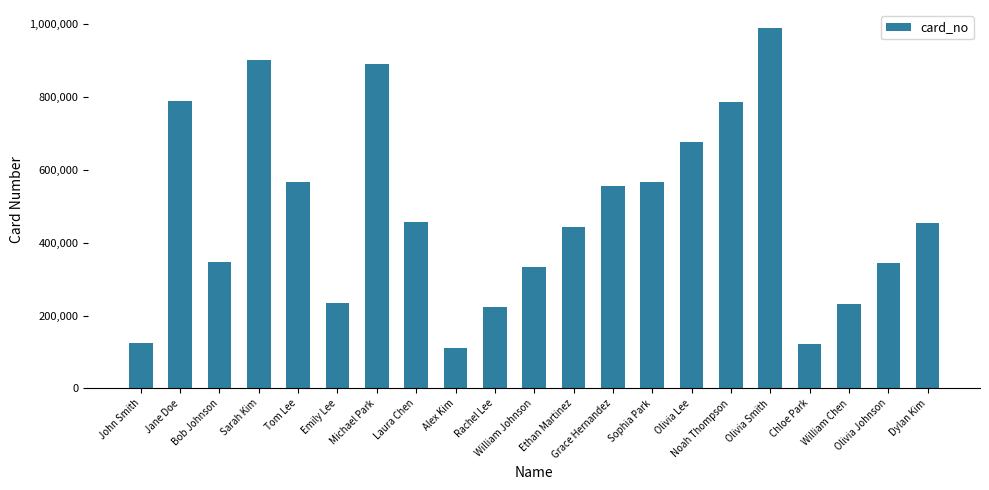

What is the value of the 6th bar from the left?

234567